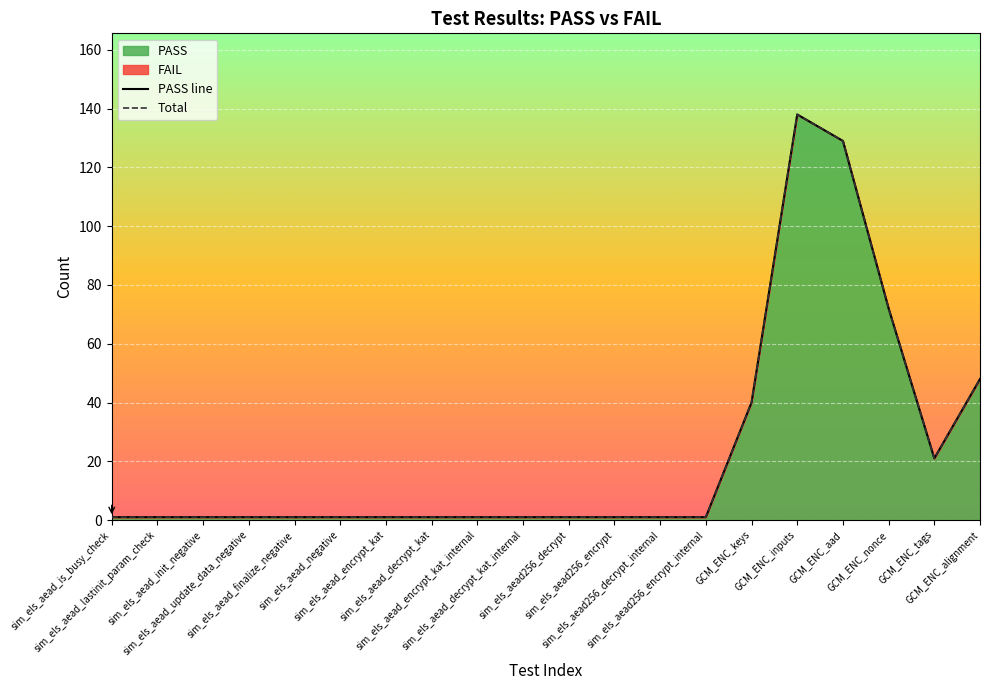

How many lines are shown in the chart?

2